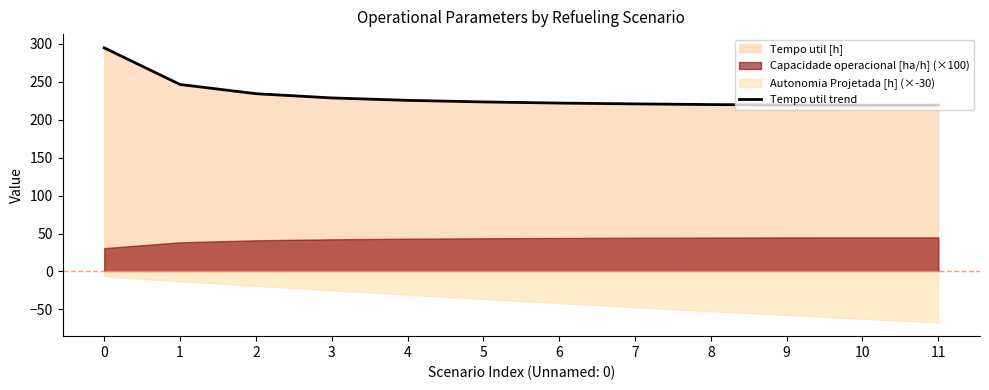

What is the greatest value displayed?

294.7